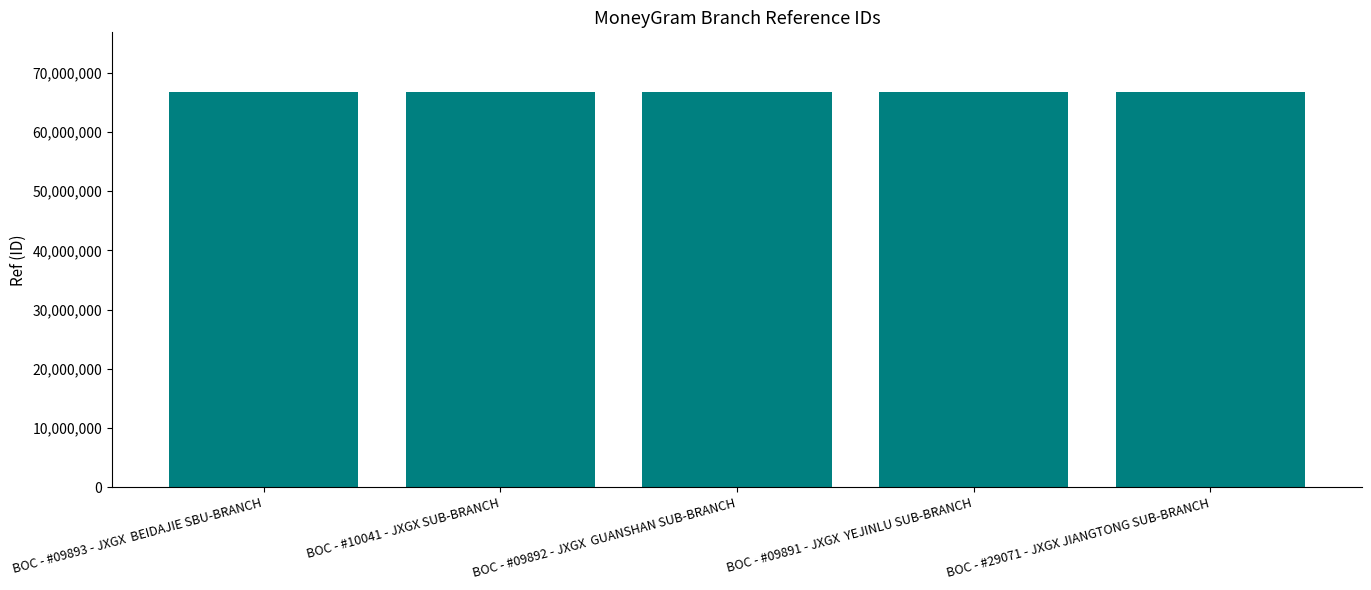

Approximately how many times larger is the value at BOC - #10041 - JXGX SUB-BRANCH compared to BOC - #09891 - JXGX  YEJINLU SUB-BRANCH?

1.0